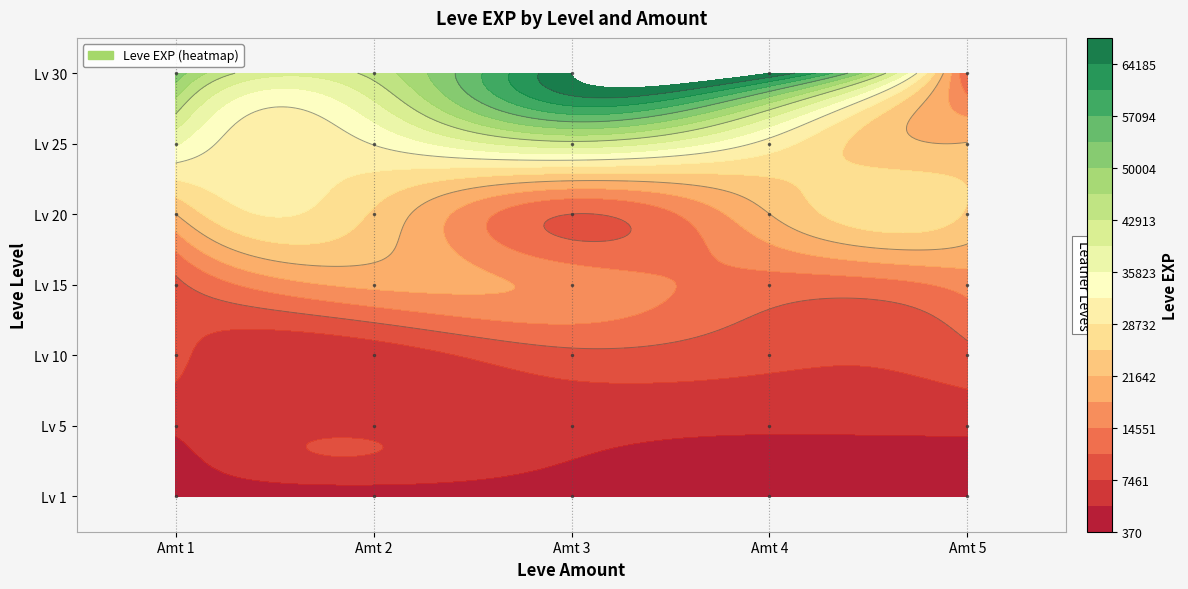

At how many categories does at least one series exceed 63584?

1